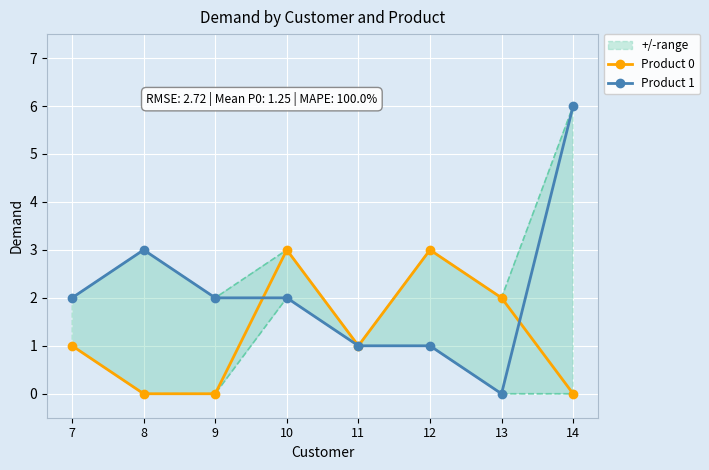

What is the difference between the second highest and second lowest values in the Product 0 series?

3